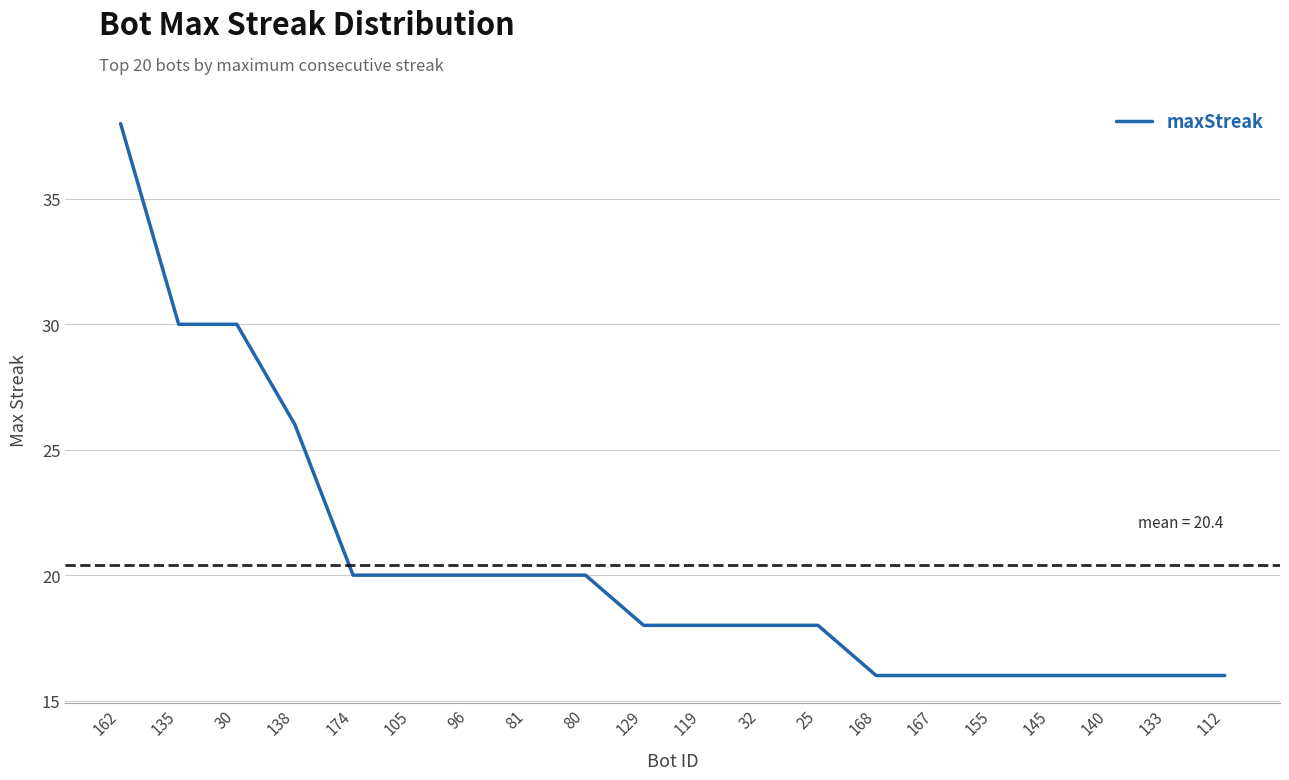

Reading right to left, transcribe all the data shown in this chart.

16	16	16	16	16	16	16	18	18	18	18	20	20	20	20	20	26	30	30	38